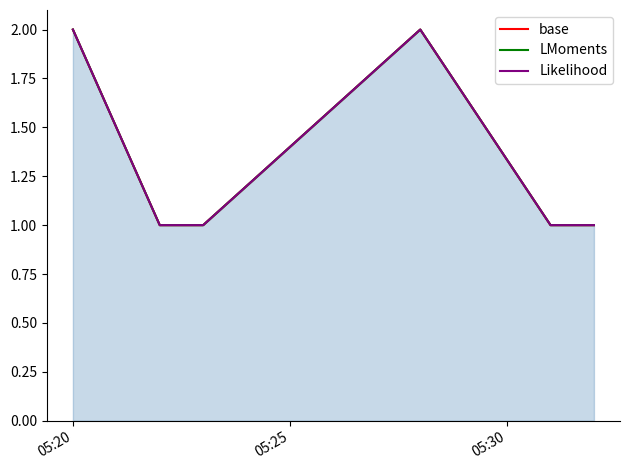

Is it true that base equals 1 at 3?

False